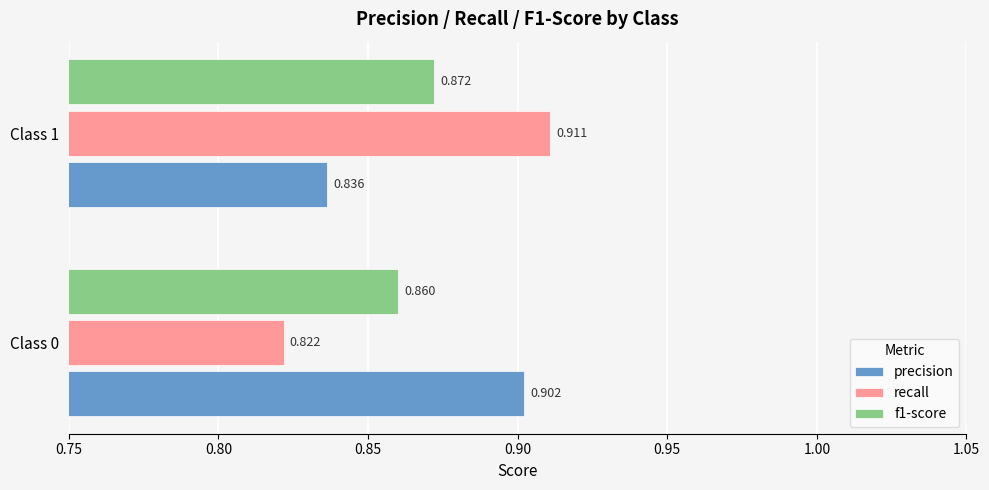

How many recall values are between 0 and 1?

2